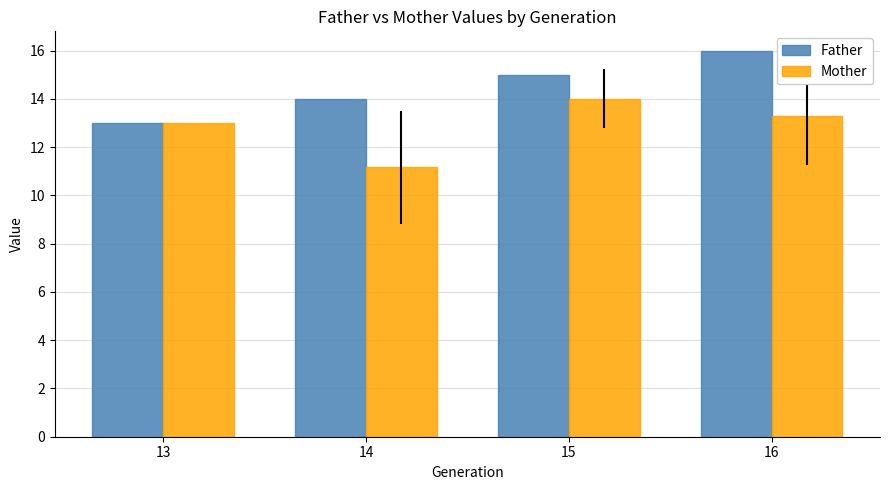

Which category has the highest value in the Father series?

16